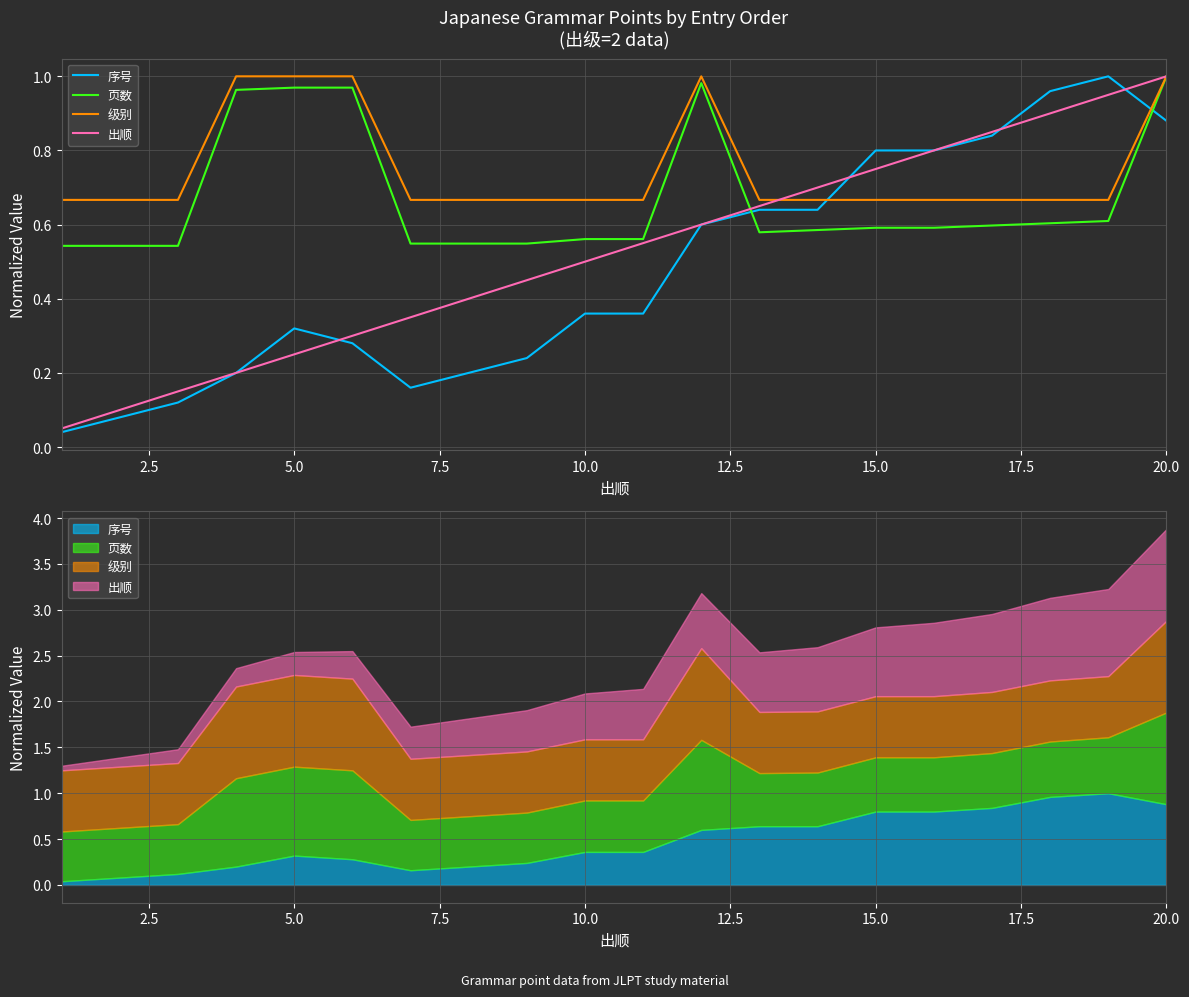

Which series has the widest spread of values?

序号